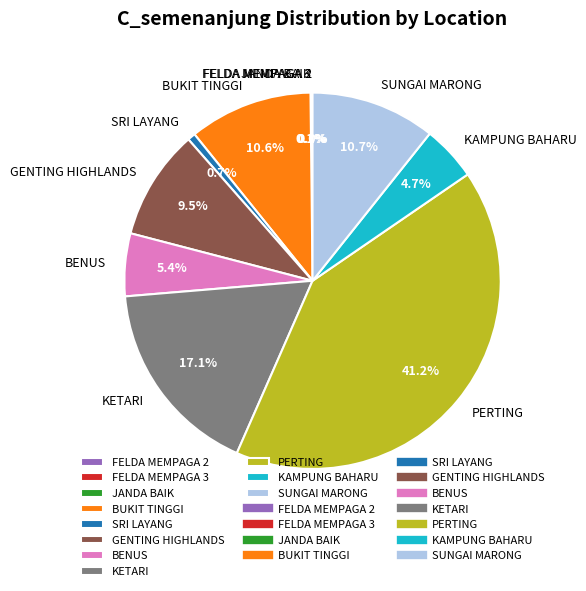

What percentage is the BENUS slice, to the nearest percent?

5%